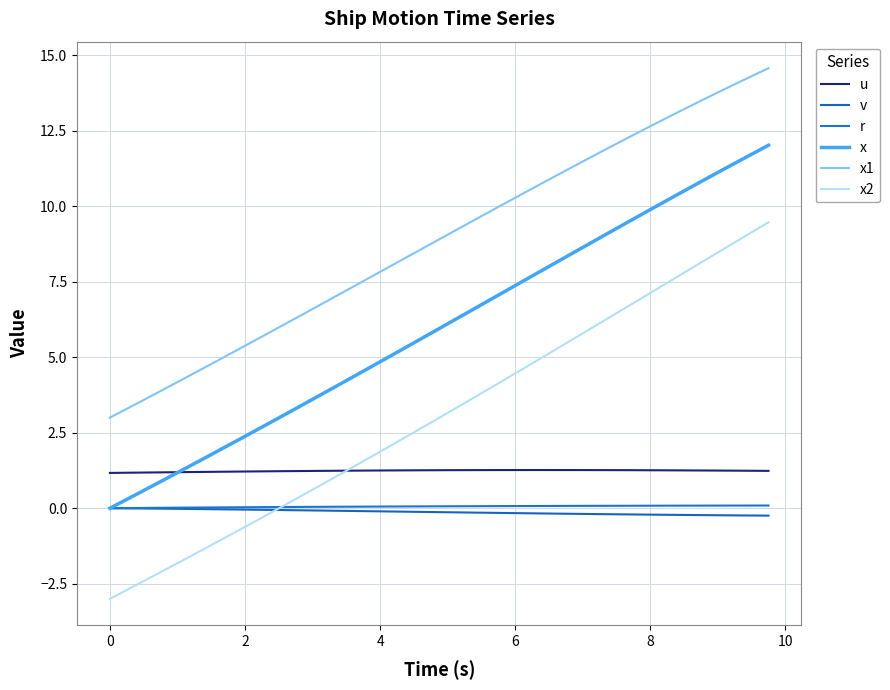

How many lines are shown in the chart?

6